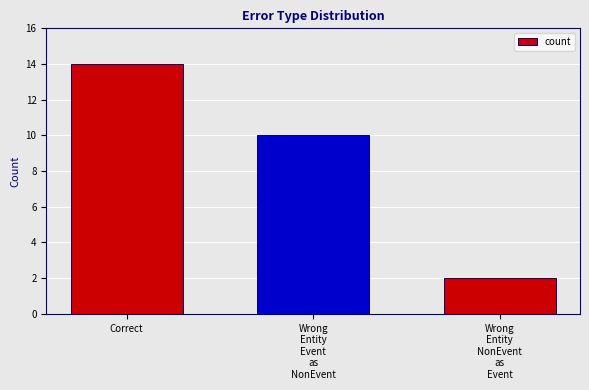

What position from the left is Wrong
Entity
Event
as
NonEvent?

2